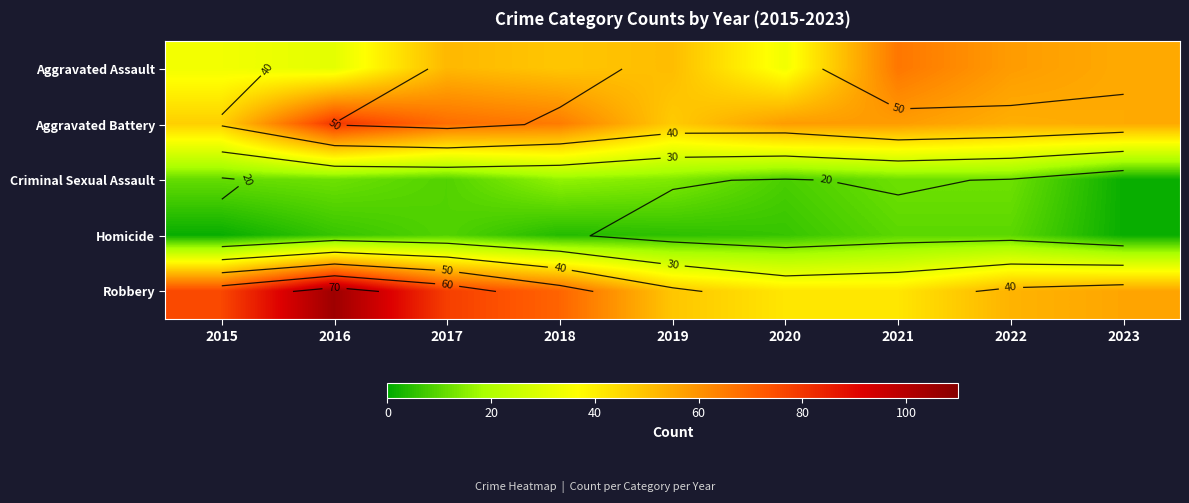

How many data points does each series have?

9